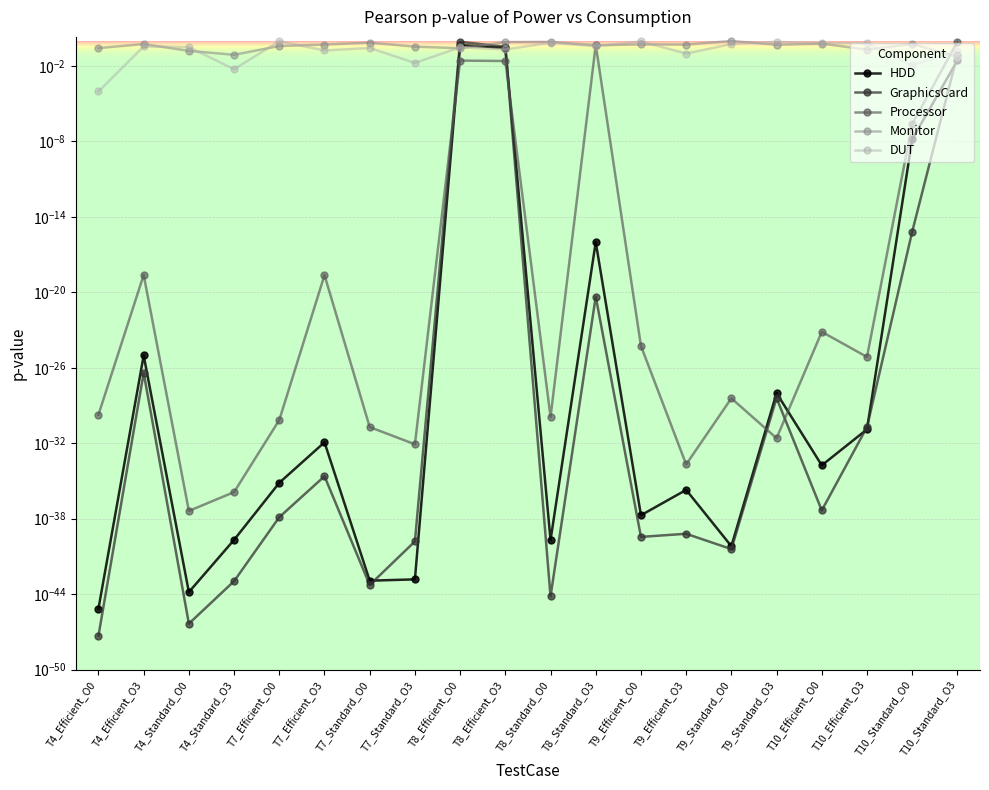

The GraphicsCard series shows 0.0 at T7_Efficient_O3. True or false?

True